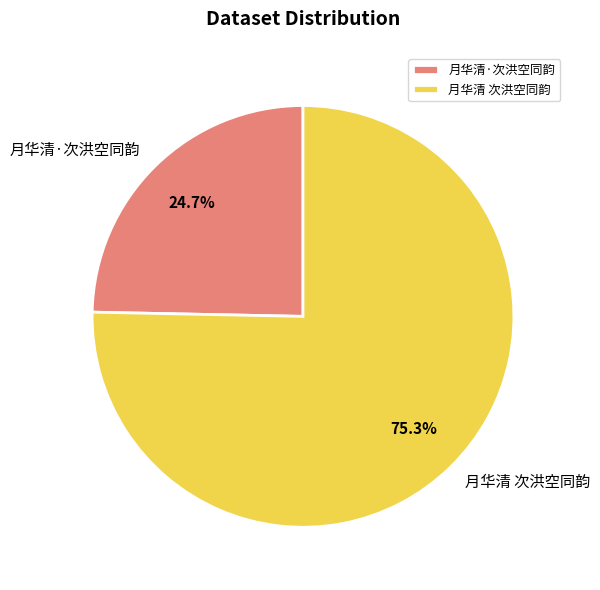

What is the smallest slice in the pie chart?

月华清·次洪空同韵